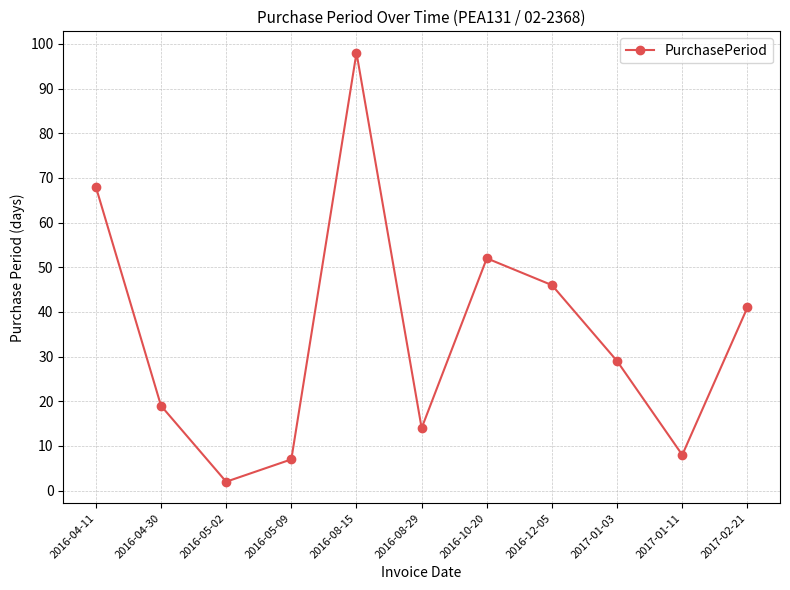

At which category does the chart reach its peak across all series?

2016-08-15